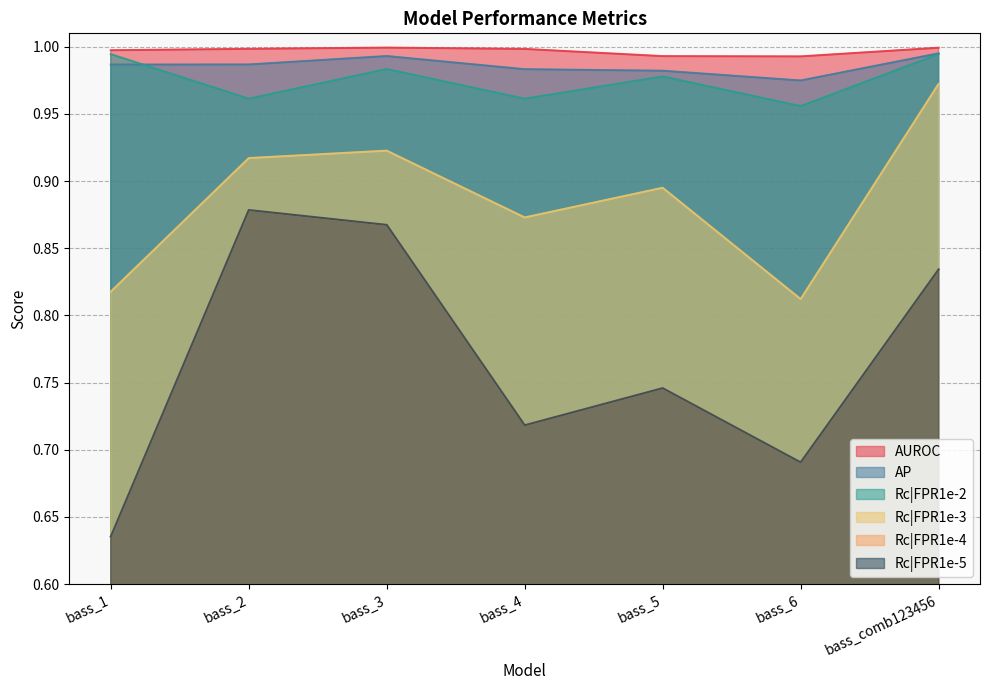

What is the approximate value of Rc|FPR1e-5 at bass_5?

0.7